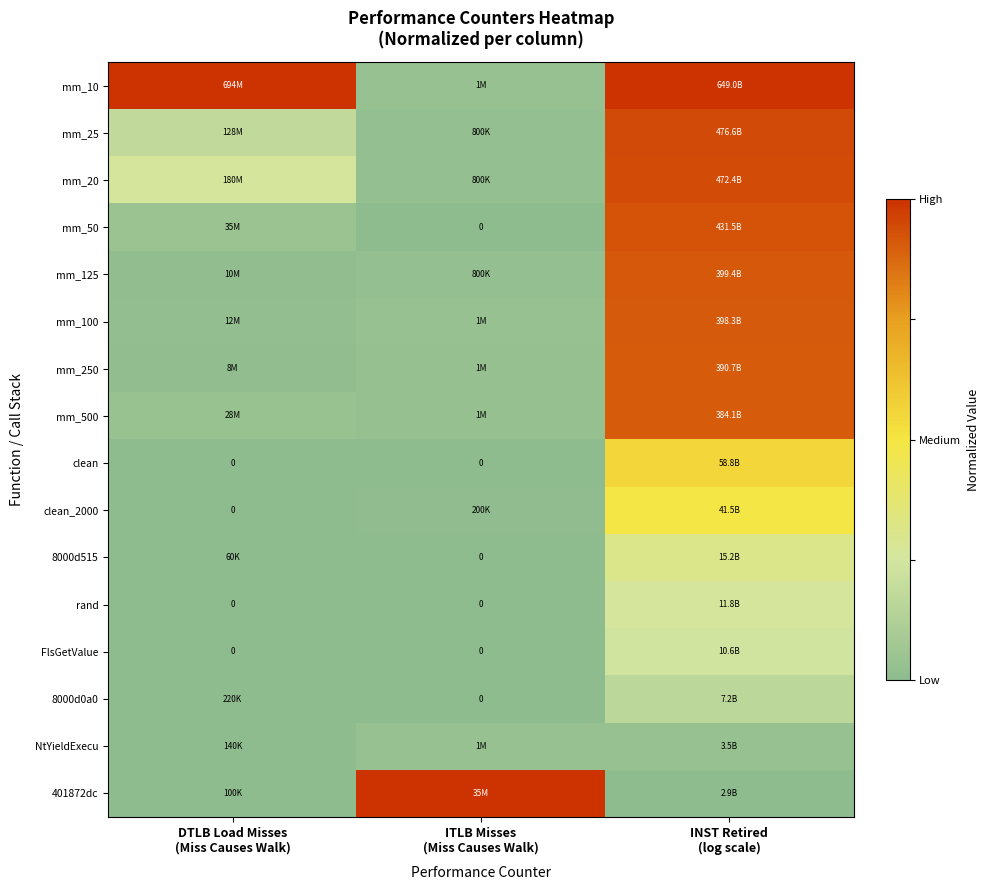

The value of mm_10 at DTLB Load Misses (Miss Causes Walk) is 1.0. True or false?

True